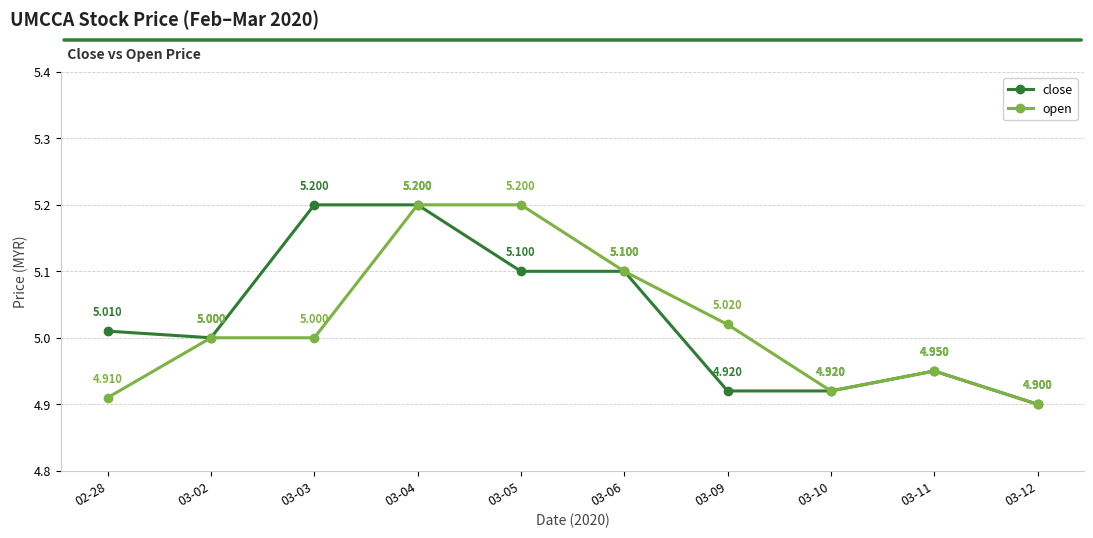

What is the minimum value for open?

4.9